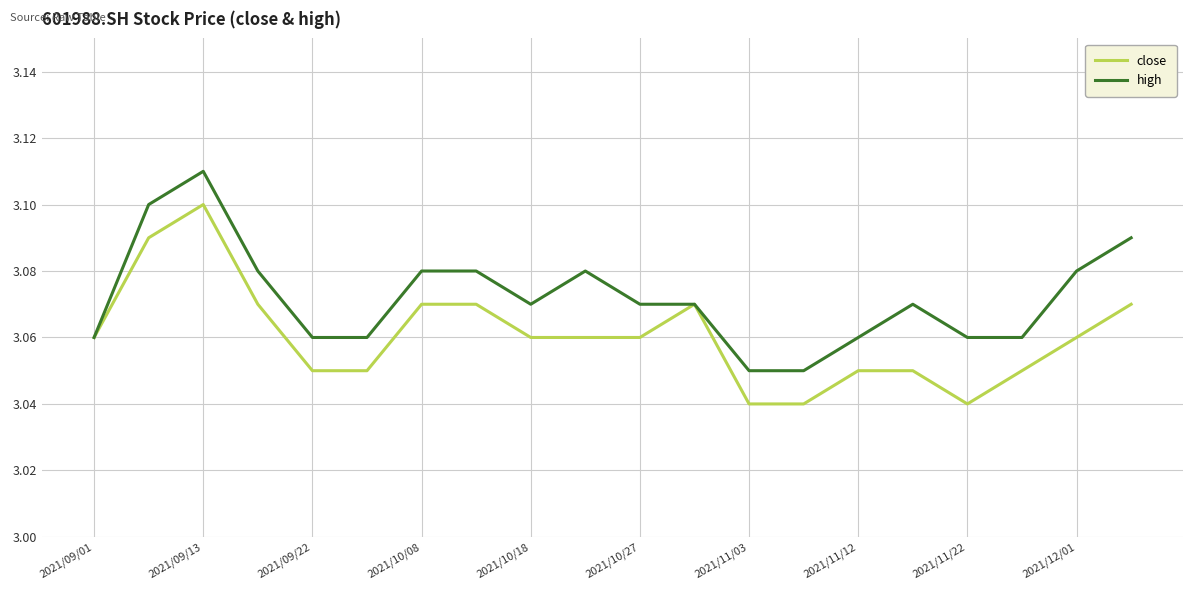

Rank the series by their maximum value, from highest to lowest.

high, close